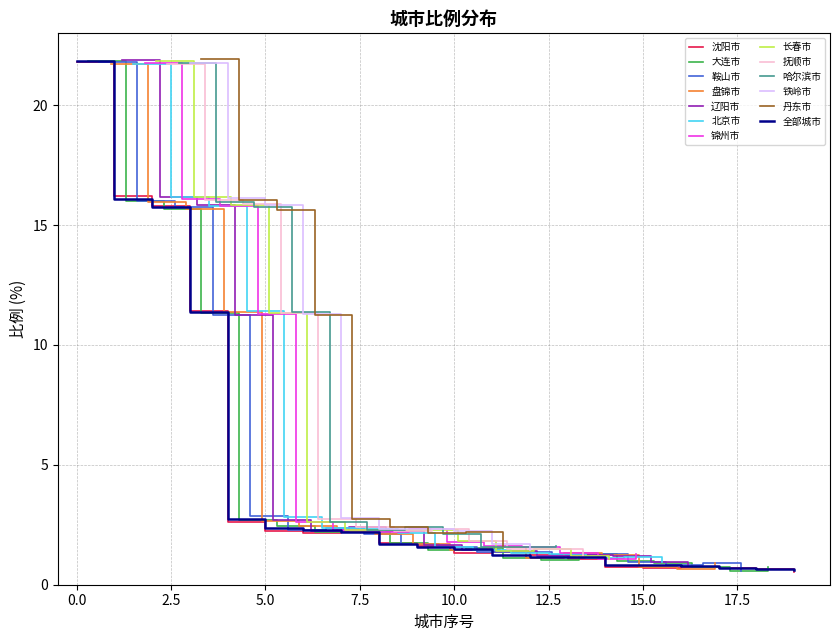

What is the maximum value for 沈阳市?

21.8